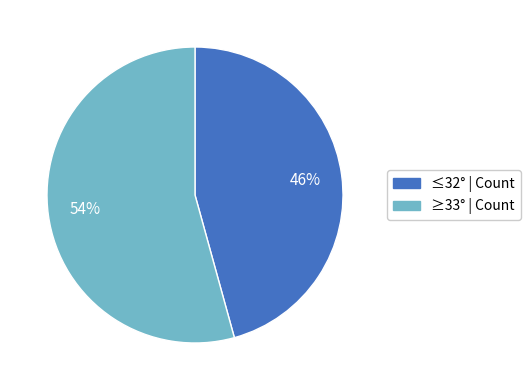

Is the sum of ≤32° | Count and ≥33° | Count greater than half?

Yes